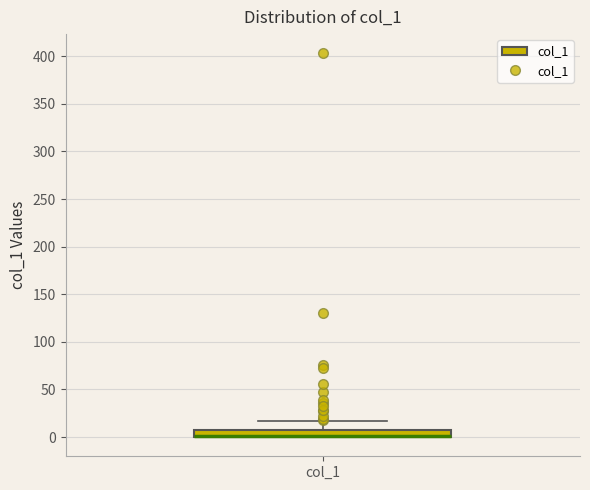

Where does the upper whisker of the box for col_1 end on the y-axis? The values are not printed on the chart, so give them approximately, as read against the axis.

15